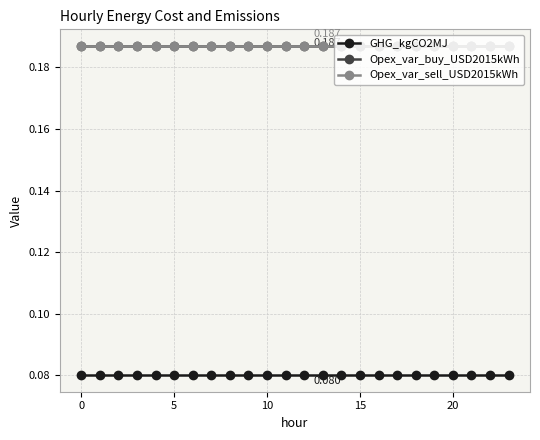

What is the label of the 3rd point from the right?

21